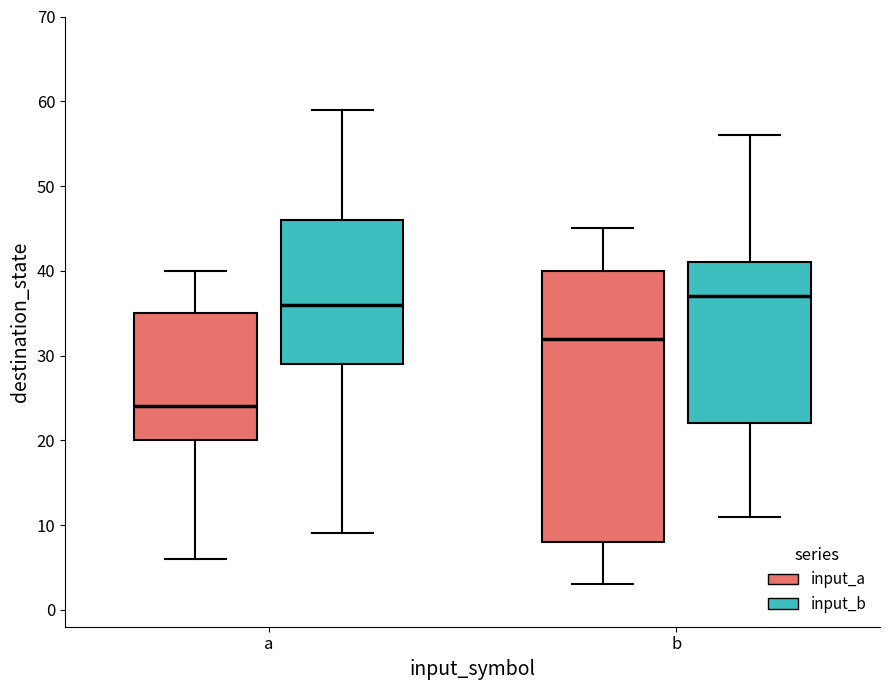

Reading left to right, read every box against the y-axis: the position of its median line, the range the box covers, and the ends of its whiskers. The values are not printed on the chart, so give them approximately, as read against the axis.

a (input_a): median 24, box 20 to 35, whiskers 6 to 40
a (input_b): median 36, box 29 to 46, whiskers 9 to 59
b (input_a): median 32, box 8 to 40, whiskers 3 to 45
b (input_b): median 37, box 22 to 41, whiskers 11 to 56